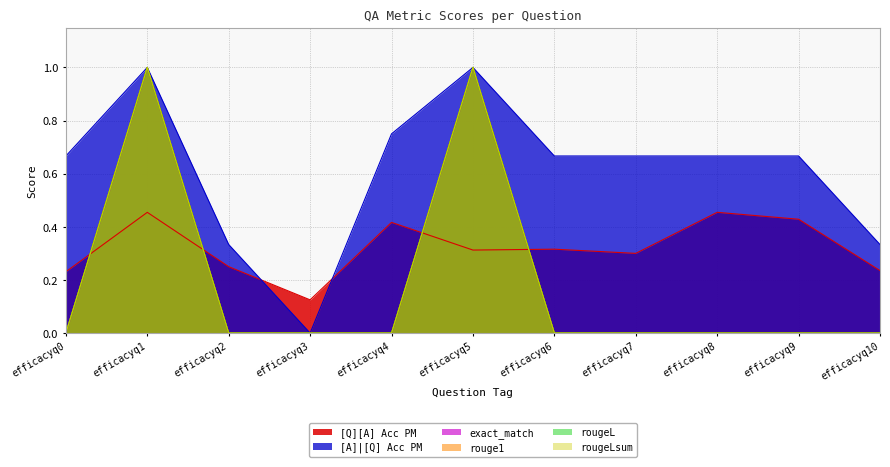

What is the sum of all [Q][A] Acc PM values?

3.5